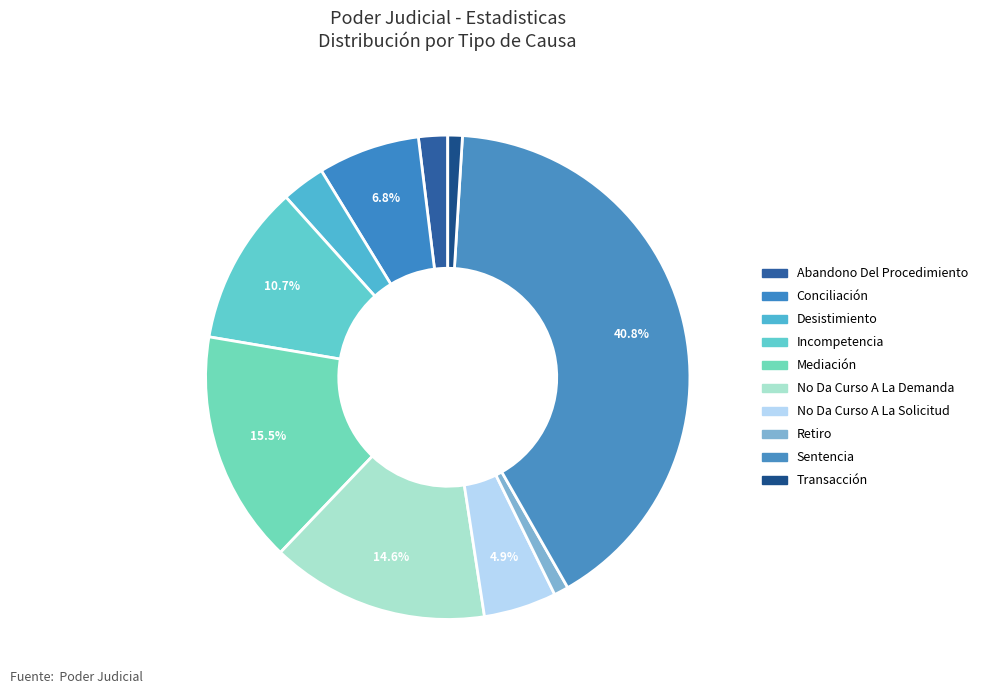

How many segments does this pie chart have?

10